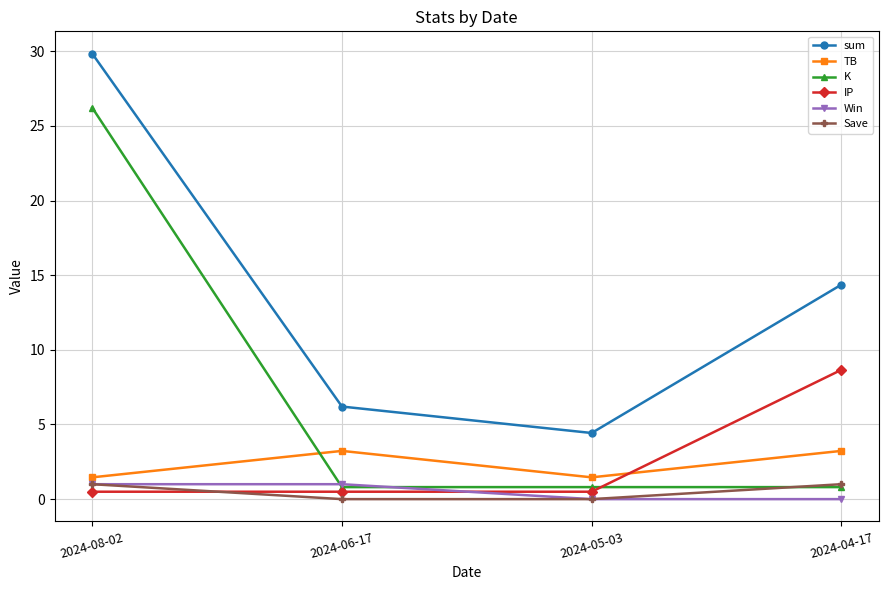

Which series changed the most between 2024-05-03 and 2024-04-17?

sum